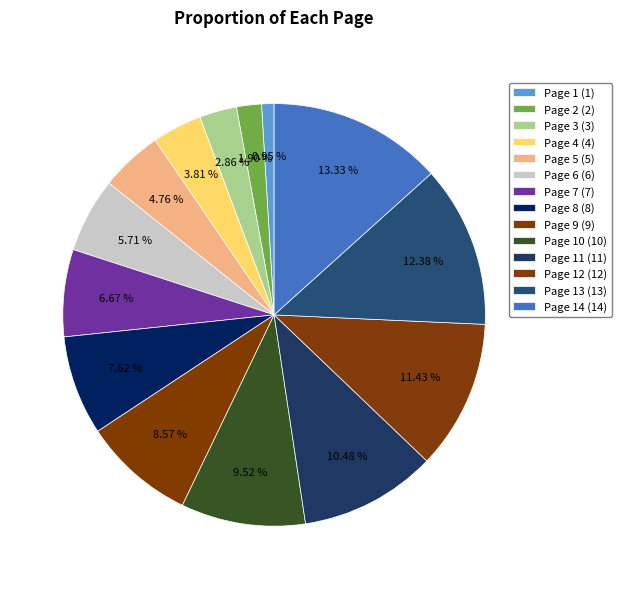

How many segments does this pie chart have?

14